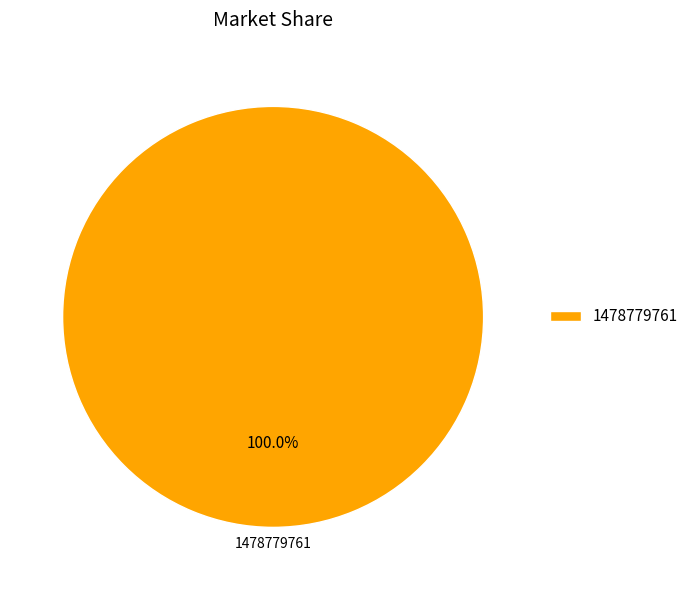

Rank the categories by value from lowest to highest.

1478779761